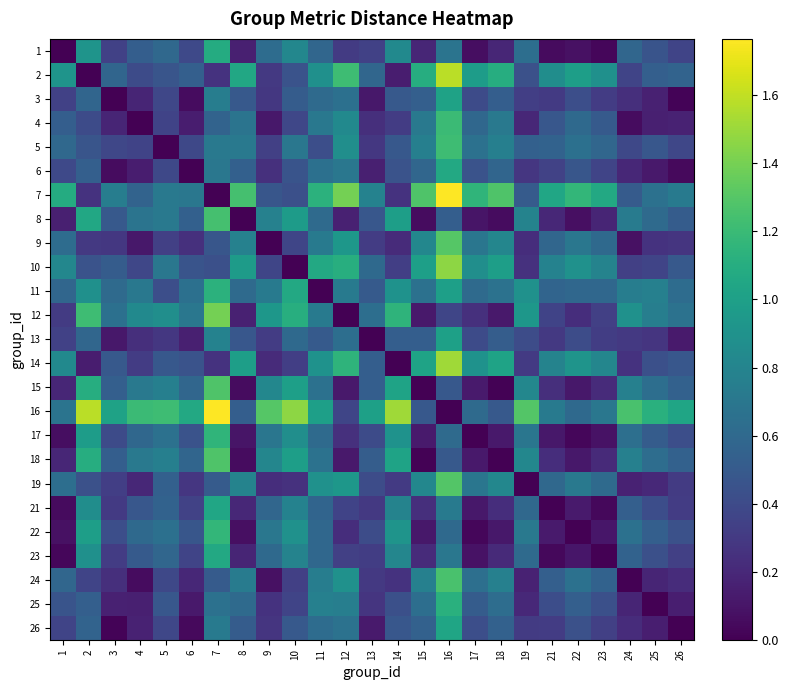

Count the number of data series in this chart.

25